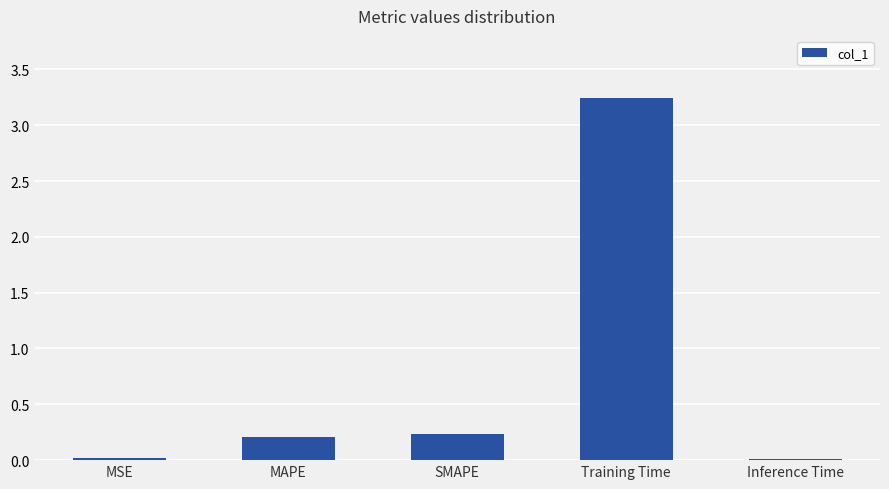

The chart shows a value of 1.4 at Training Time. True or false?

False